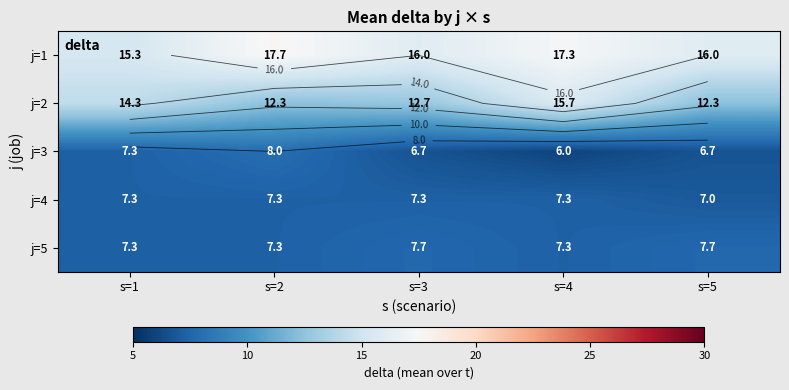

What is the difference between the highest and lowest values at s=1?

8.0